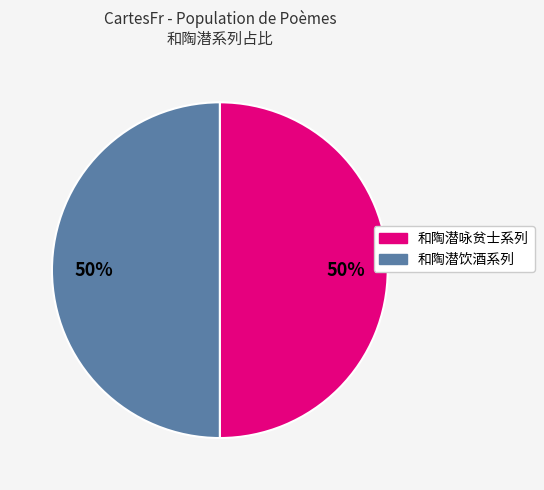

To the nearest percent, what percentage of the pie is 和陶潜饮酒系列?

50%